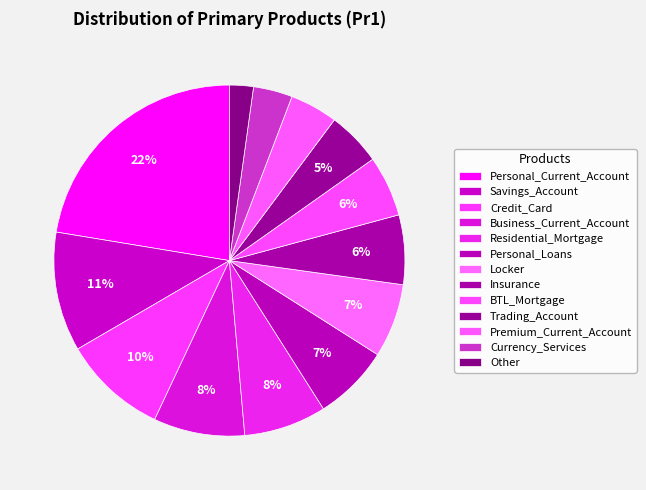

What is the ratio of the value at Personal_Loans to the value at BTL_Mortgage?

1.2